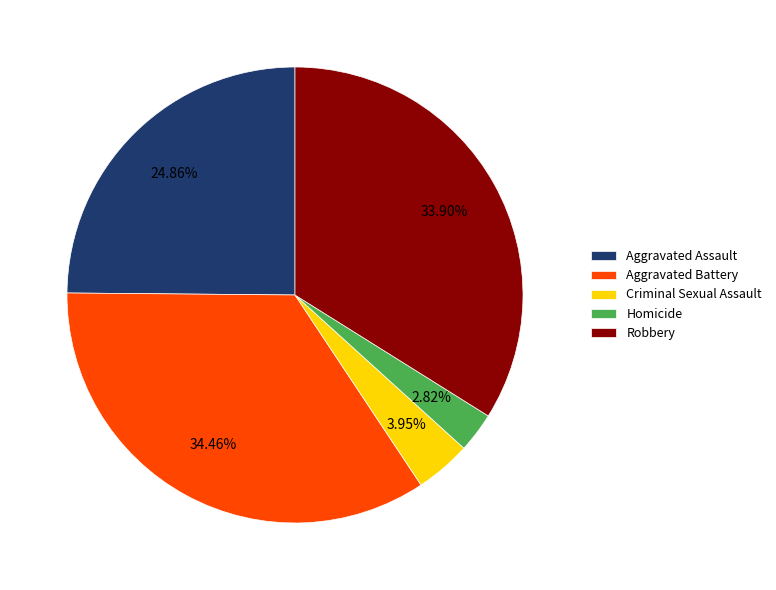

What is the ratio of the value at Aggravated Assault to the value at Homicide?

8.8